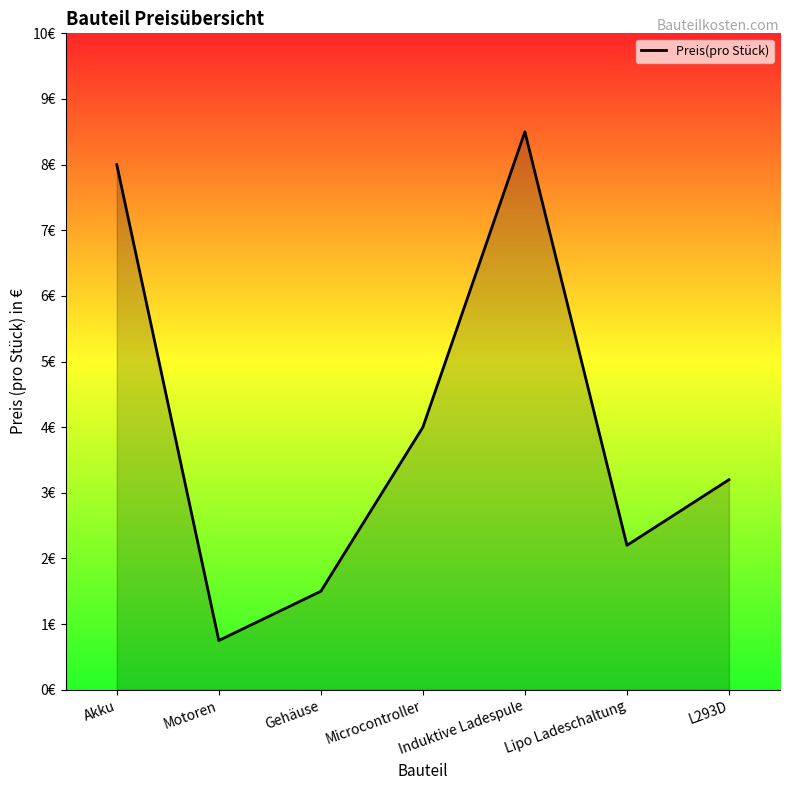

Is this an area chart (filled region under the line)?

Yes